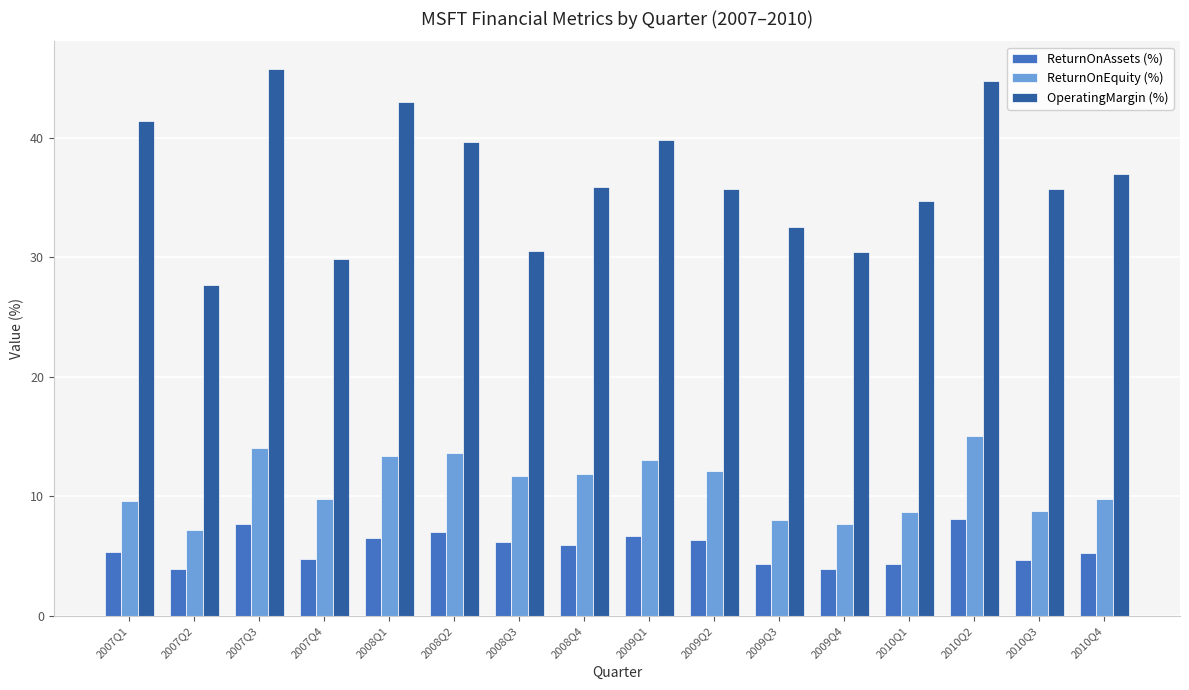

Rank the series by their maximum value, from lowest to highest.

ReturnOnAssets (%), ReturnOnEquity (%), OperatingMargin (%)